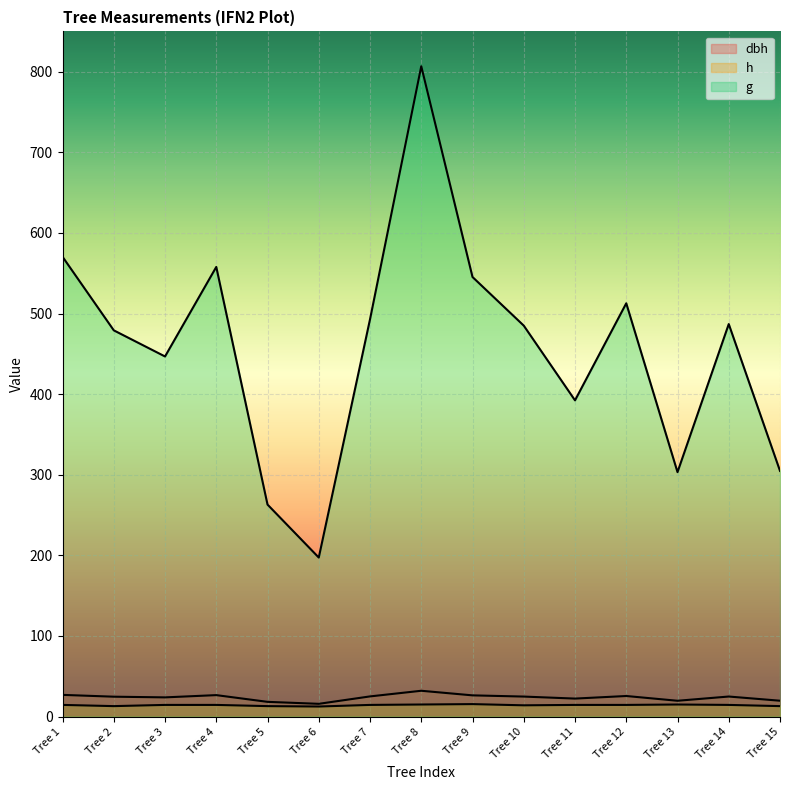

Count the number of categories in the chart.

15